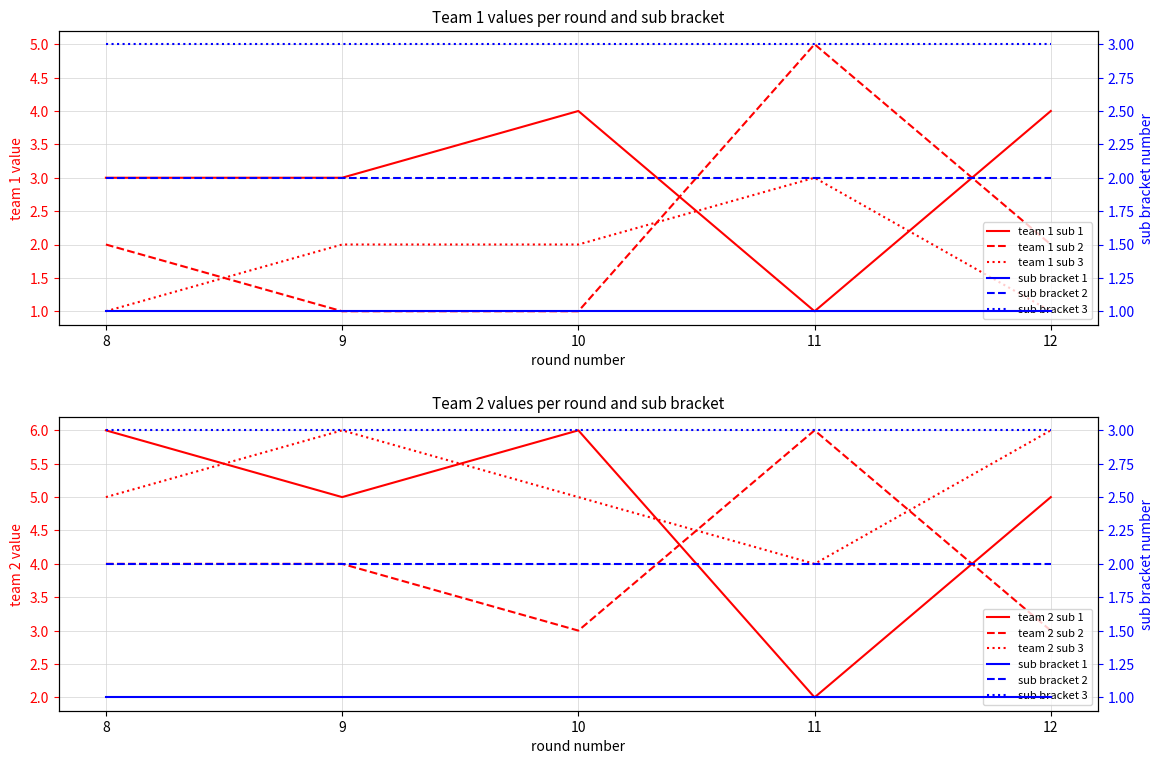

What is the average value of the team 1 series?

3